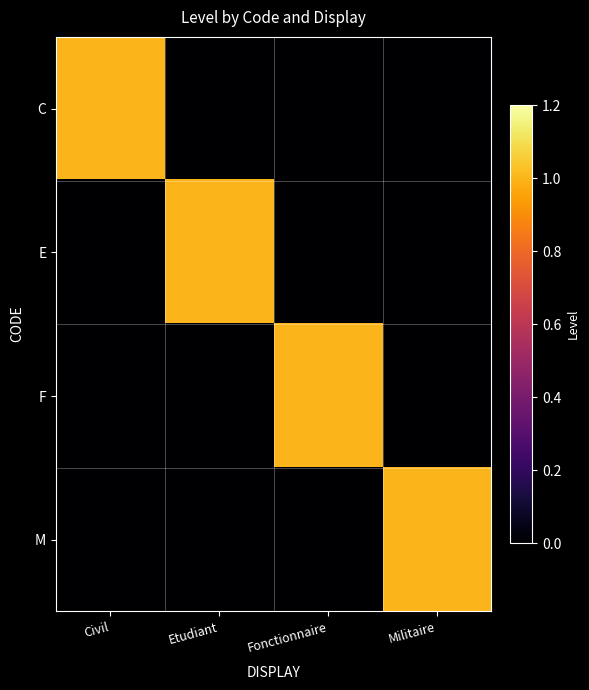

Rank the series by their maximum value, from highest to lowest.

C, E, F, M